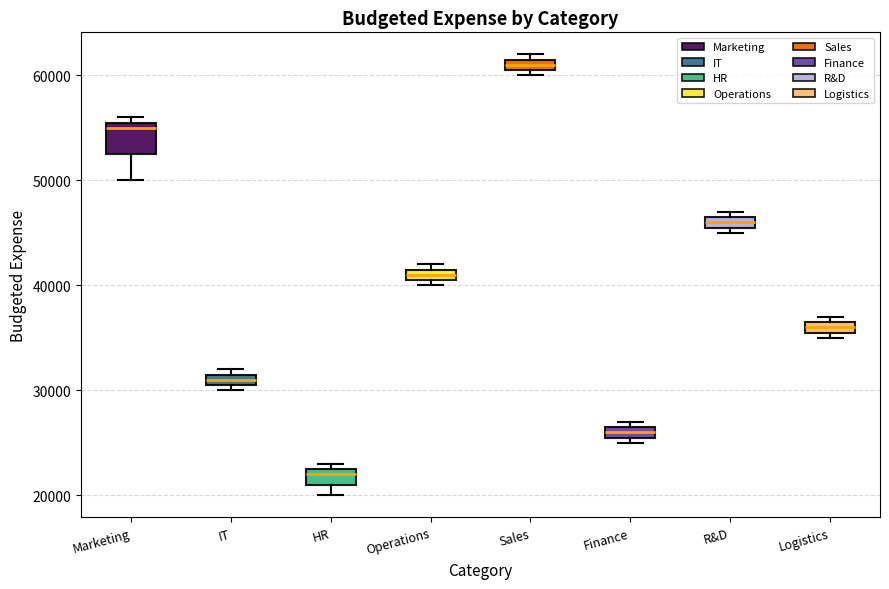

Which box is the tallest, from its lower edge to its upper edge?

Marketing